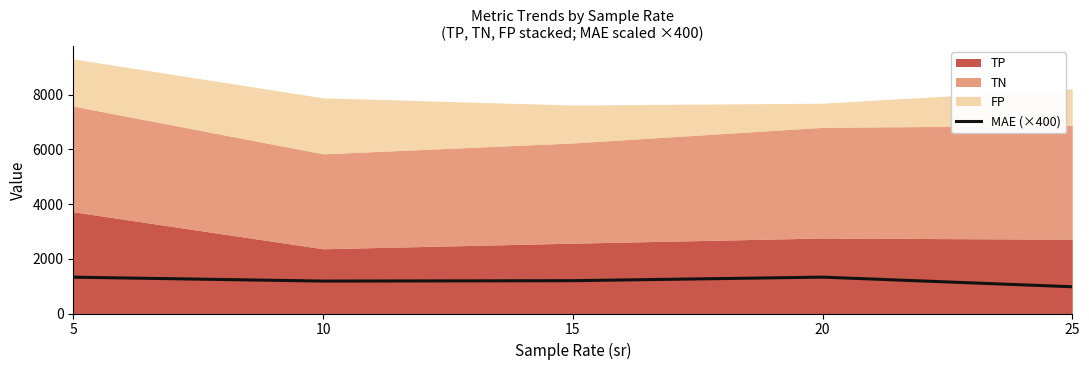

How many data points are less than 1200?

2